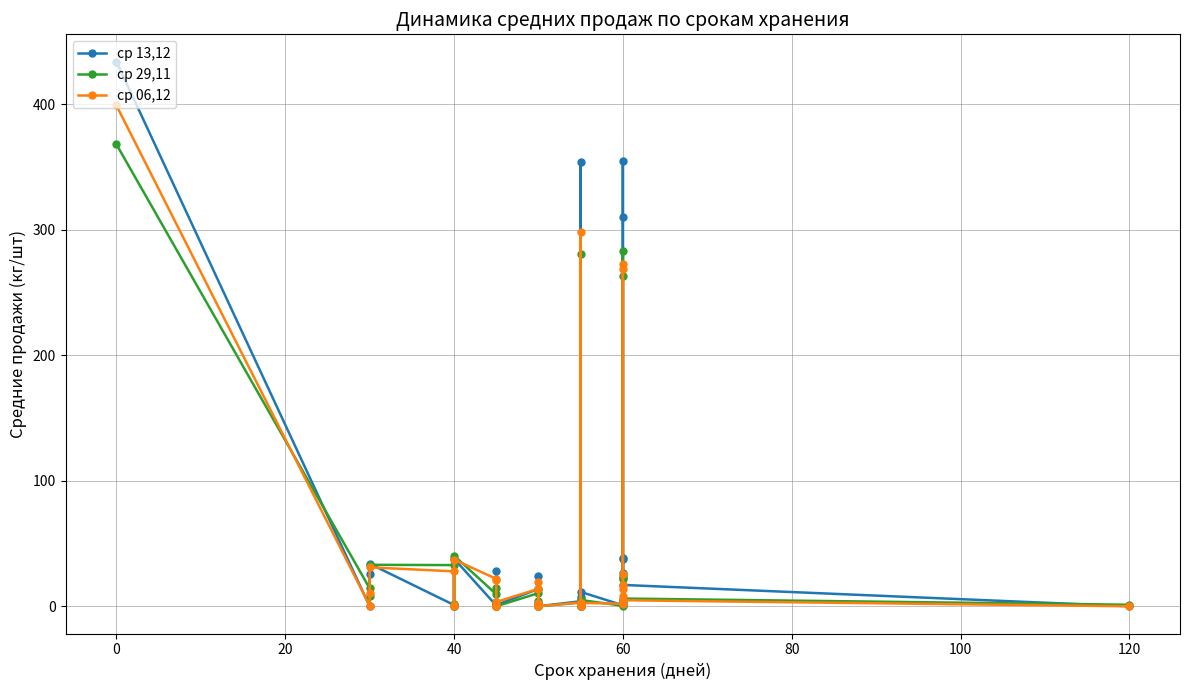

What is the average value of the ср 29,11 series?

41.0